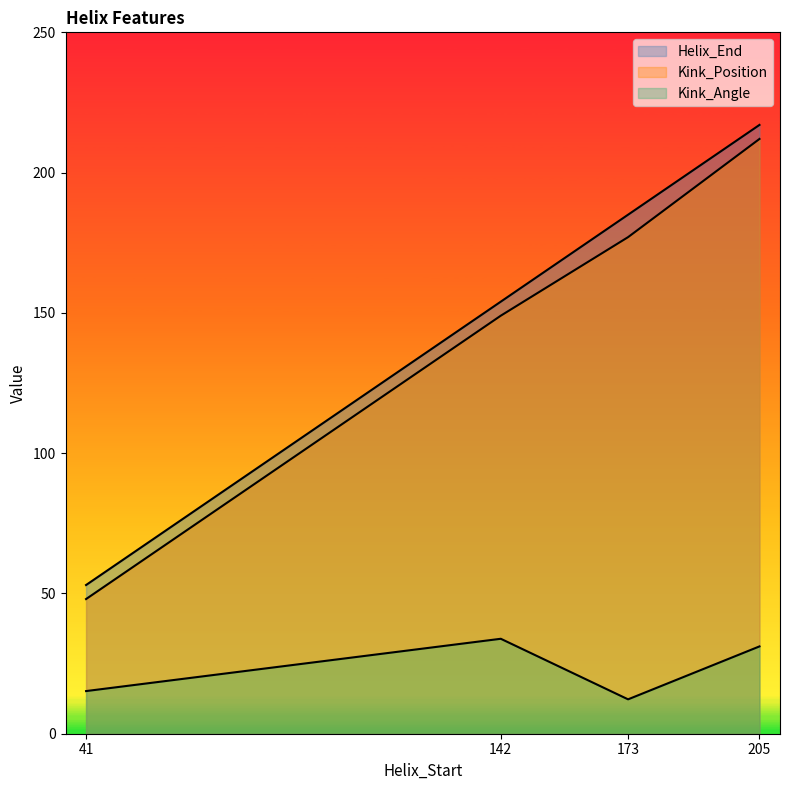

How many data points in Helix_End are above 185?

1